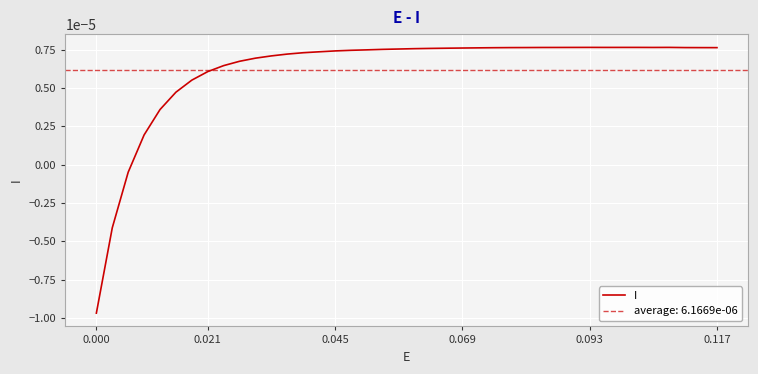

The chart shows a value of 0.0 at 25. True or false?

False